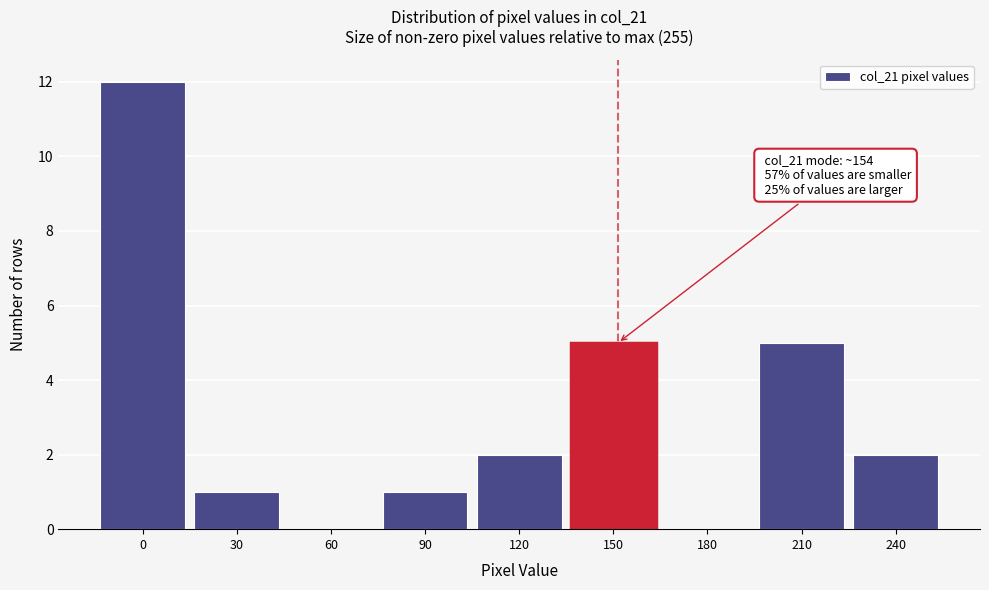

Reading left to right, list all the values displayed in this chart.

0=12	30=1	60=0	90=1	120=2	150=5	180=0	210=5	240=2